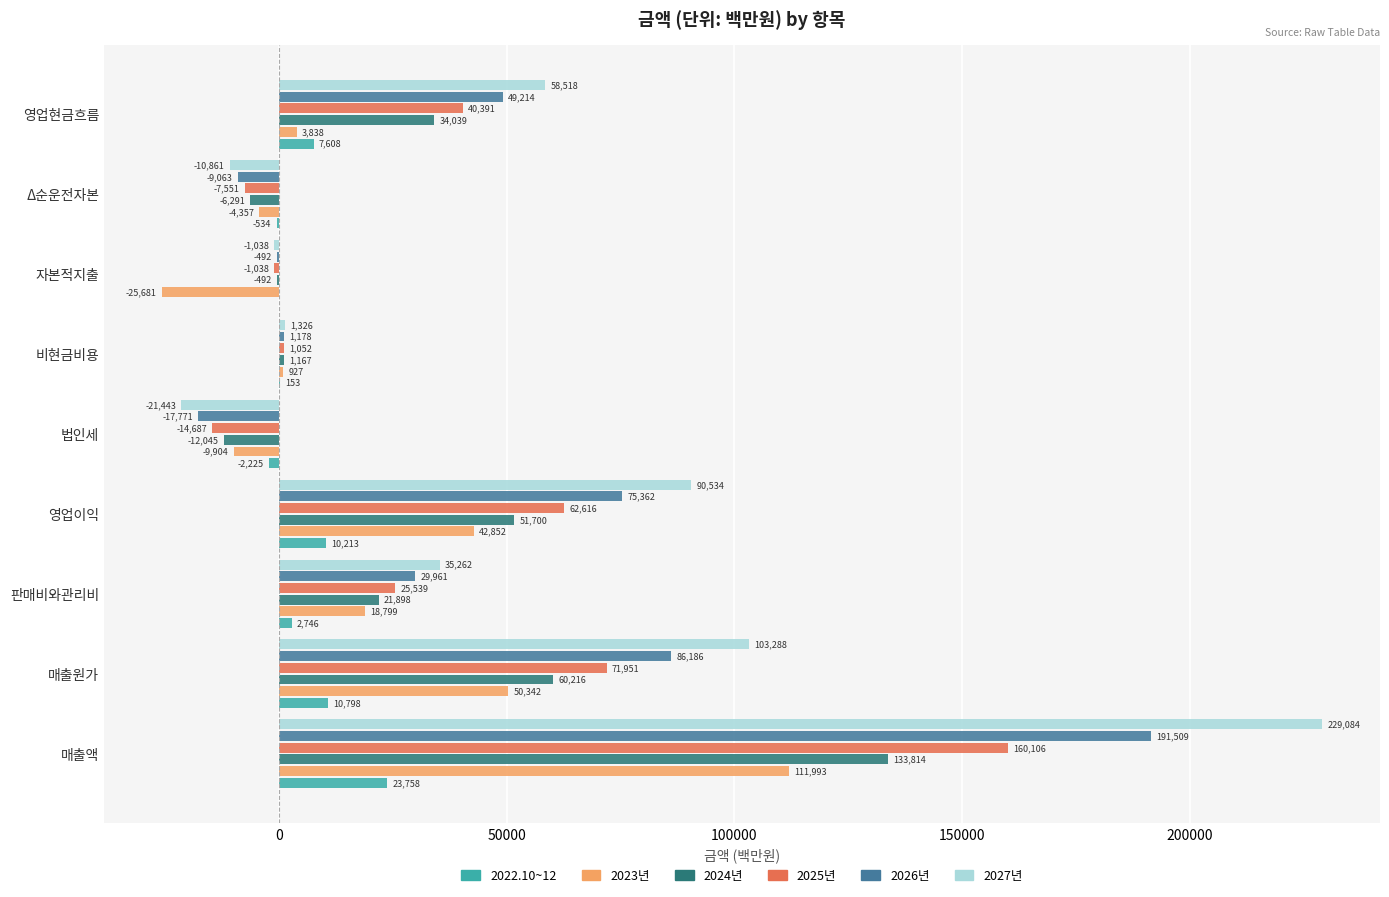

Which series has the largest total across all categories?

2027년